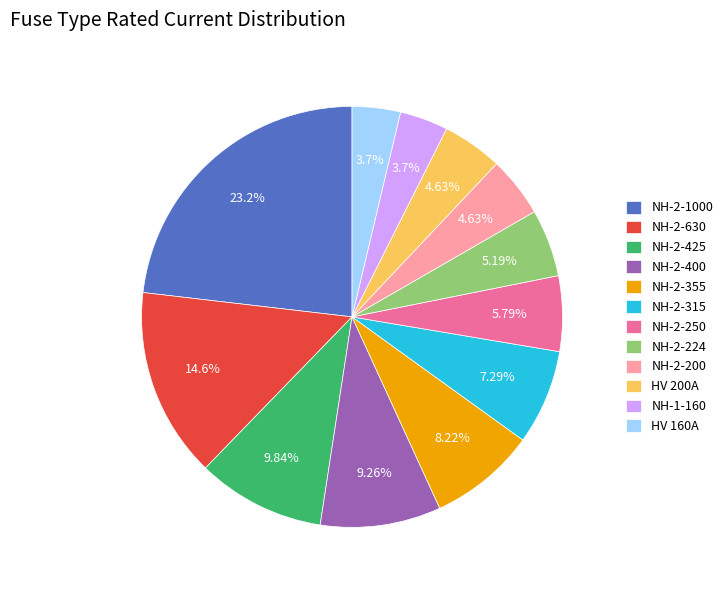

To the nearest percent, what is the average slice percentage?

8%